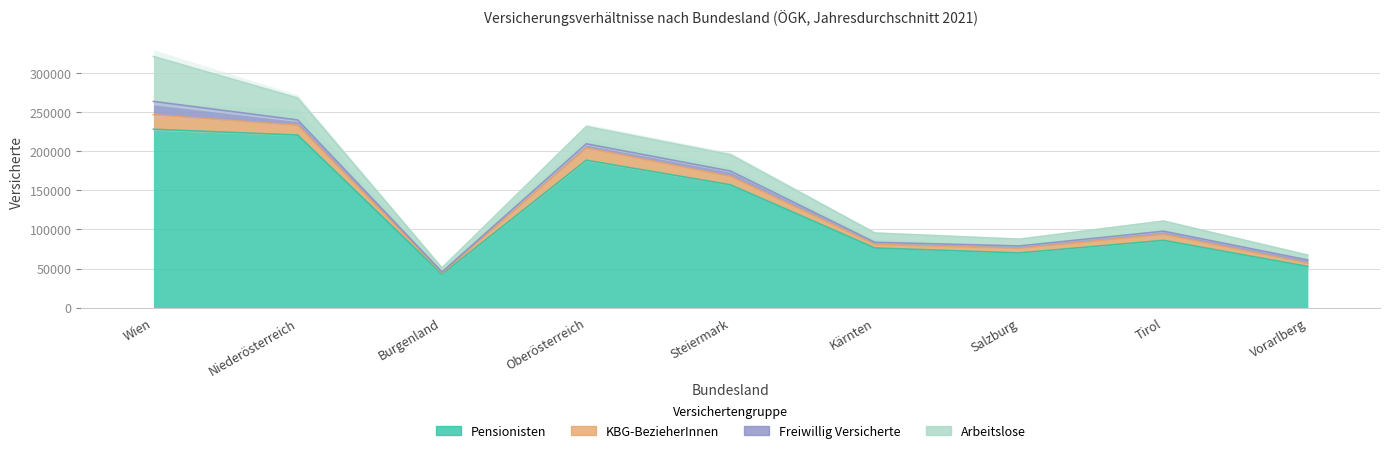

Reading left to right, what are all the values shown in this chart?

Pensionisten: 227933	220510	42610	188380	156896	76206	69856	85970	52600
KBG-BezieherInnen: 18591	12607	1796	15831	10858	4620	6057	7761	4159
Freiwillig Versicherte: 16970	6705	1118	5138	6742	2614	2901	3936	4136
Arbeitslose: 57450	28042	5316	22074	20820	11858	8692	12915	6192